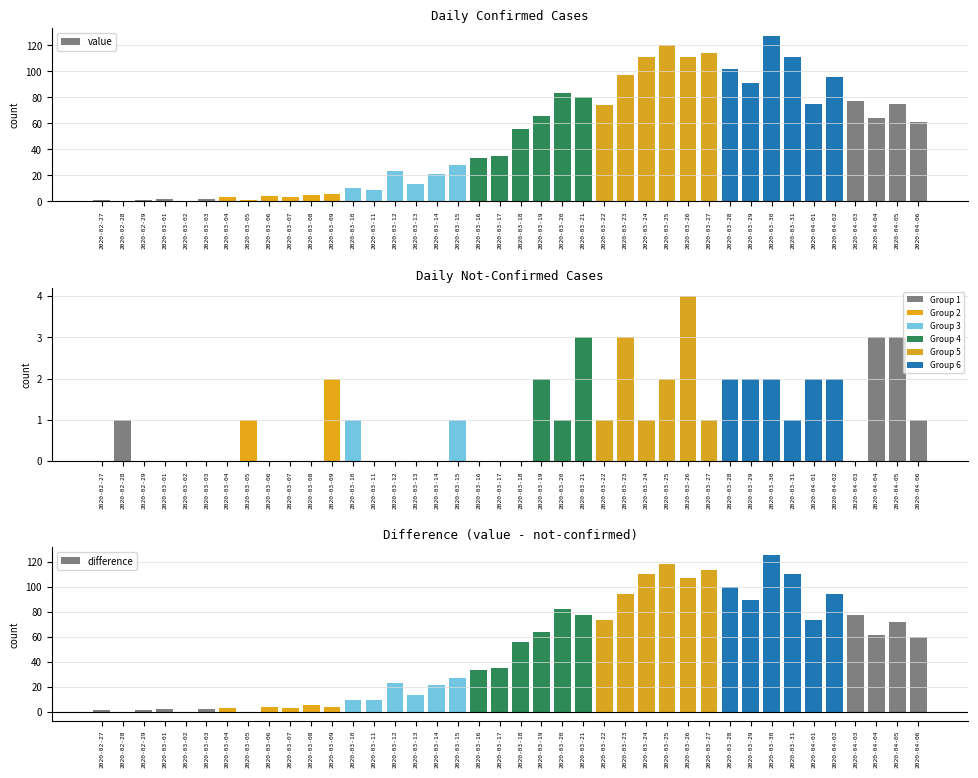

At which category is the sum across all series the highest?

2020-03-30